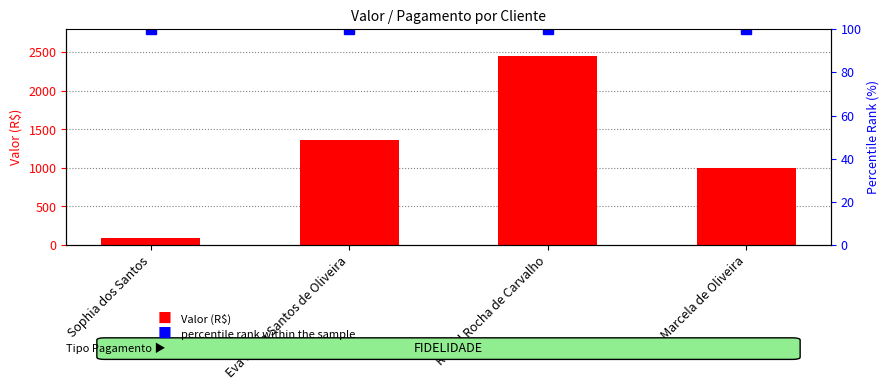

Which series has the largest range (max minus min)?

Valor